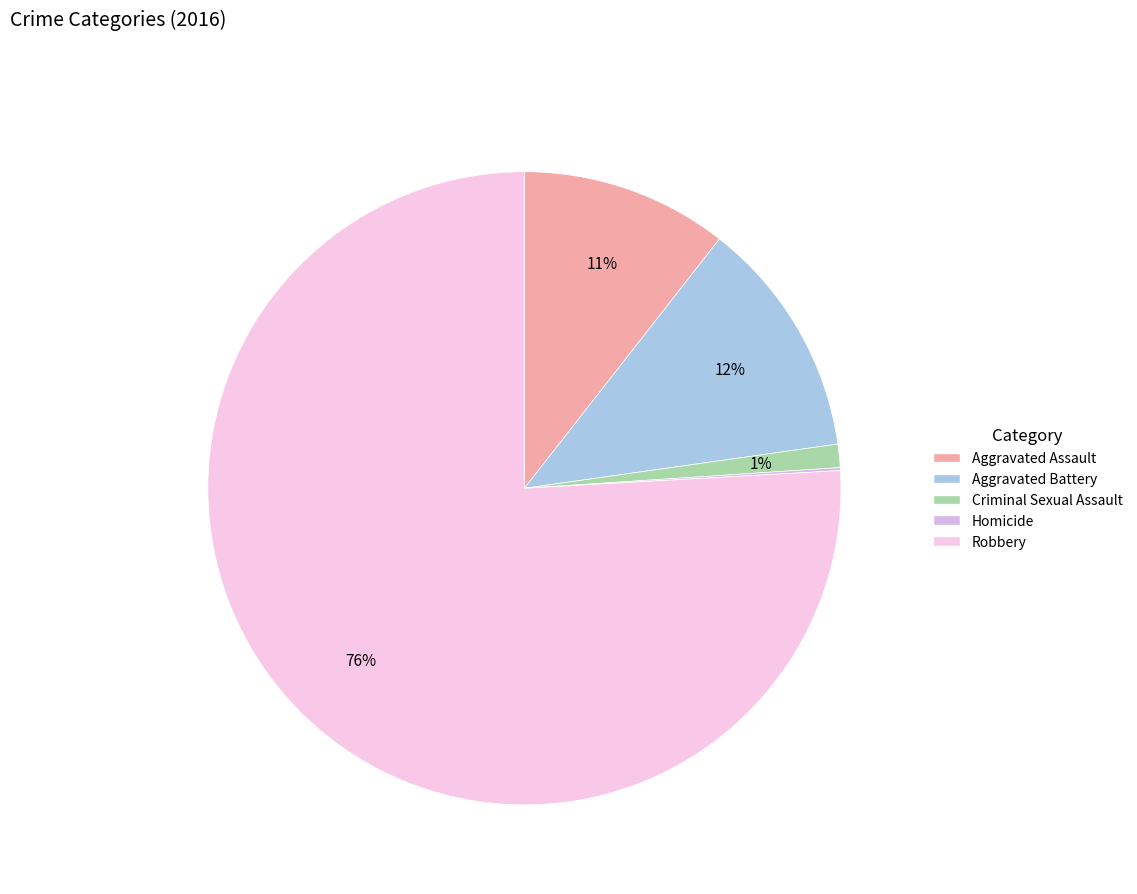

To the nearest percent, what is the combined percentage of Aggravated Battery and Homicide?

12%